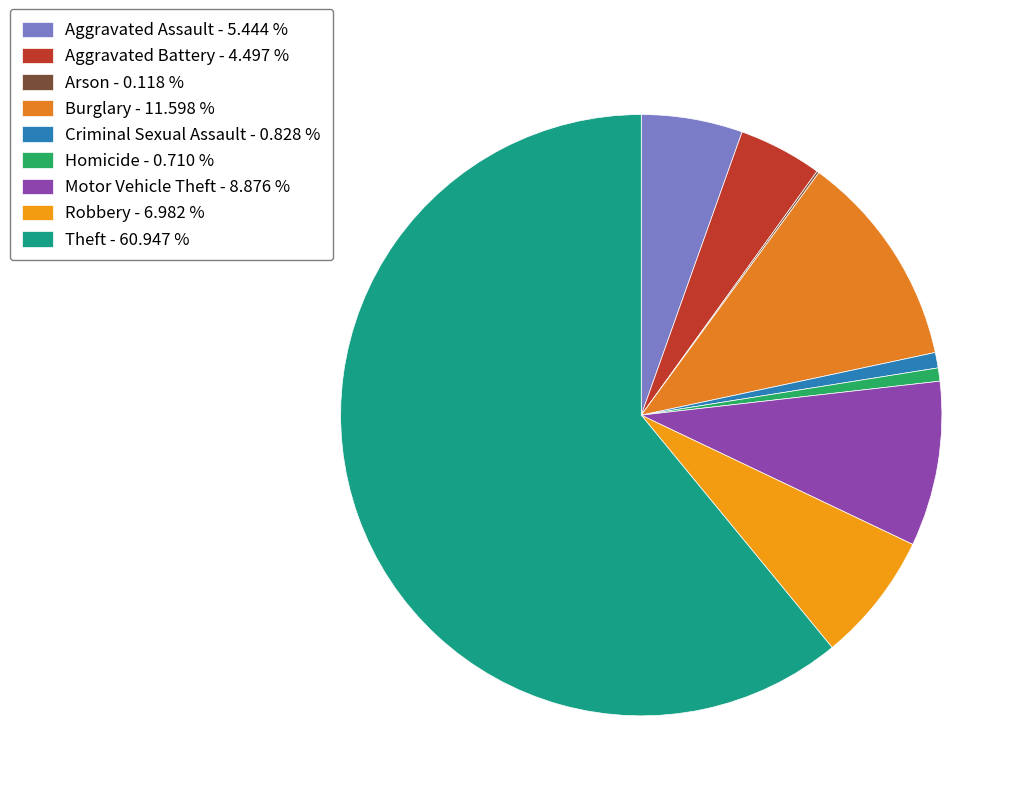

Which category accounts for the majority?

Theft